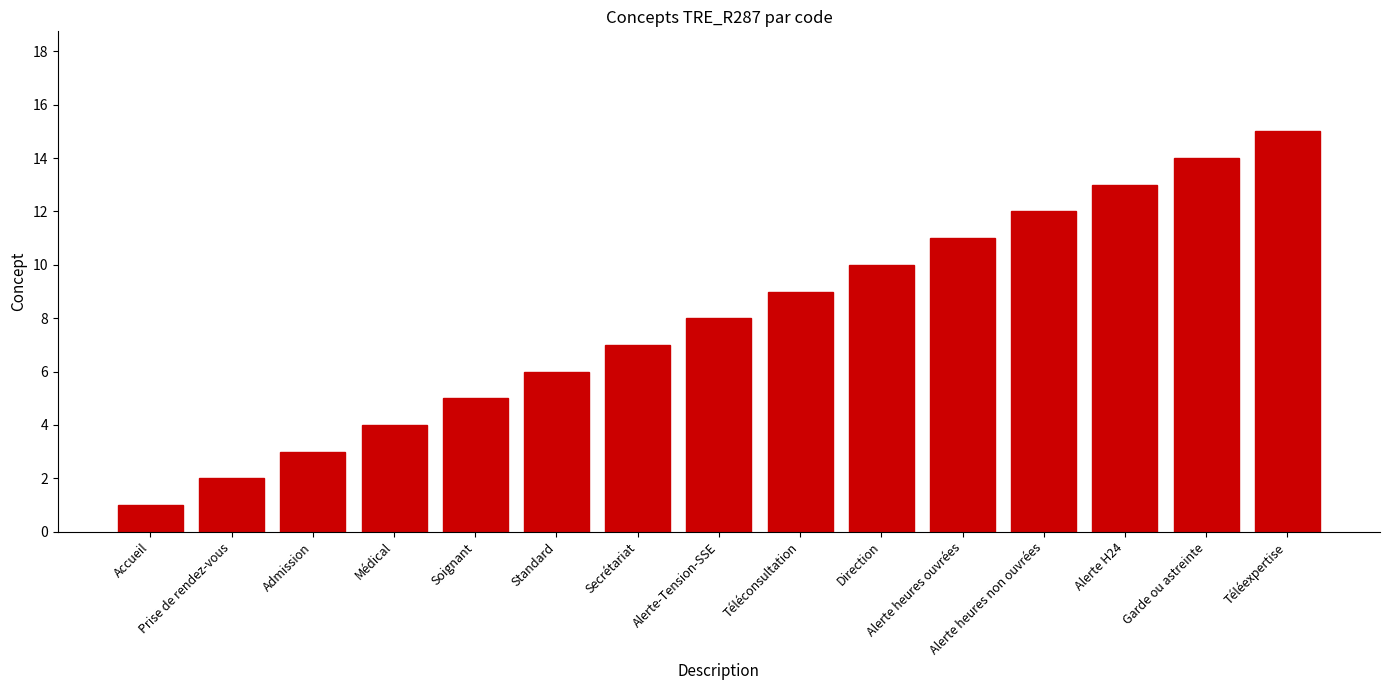

List the labels in order of value, largest first.

Téléexpertise, Garde ou astreinte, Alerte H24, Alerte heures non ouvrées, Alerte heures ouvrées, Direction, Téléconsultation, Alerte-Tension-SSE, Secrétariat, Standard, Soignant, Médical, Admission, Prise de rendez-vous, Accueil